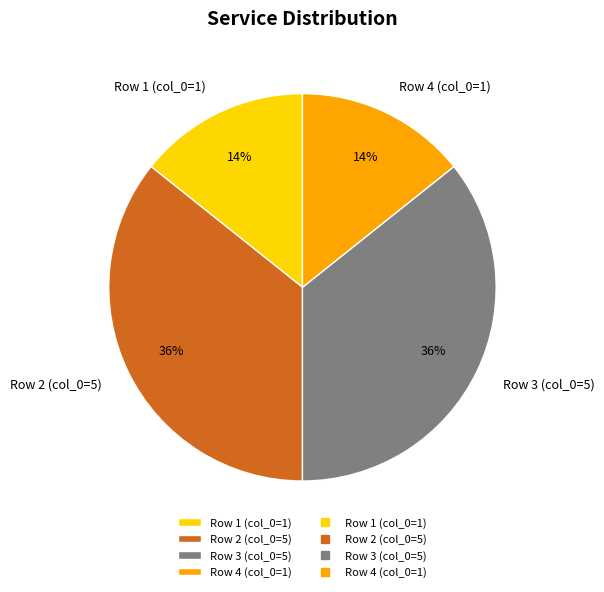

Count the number of slices in the pie.

4